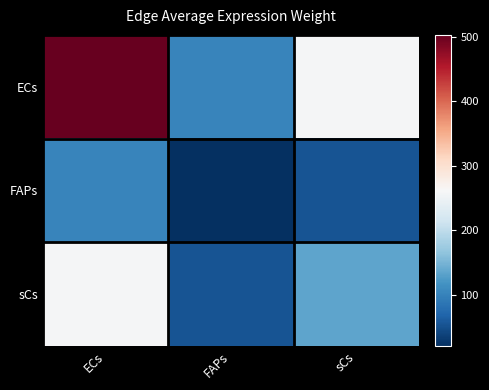

Reading left to right, list all the values displayed in this chart.

ECs: ECs=502.8	FAPs=102.3	sCs=259.6
FAPs: ECs=102.3	FAPs=20.8	sCs=52.8
sCs: ECs=259.6	FAPs=52.8	sCs=134.0